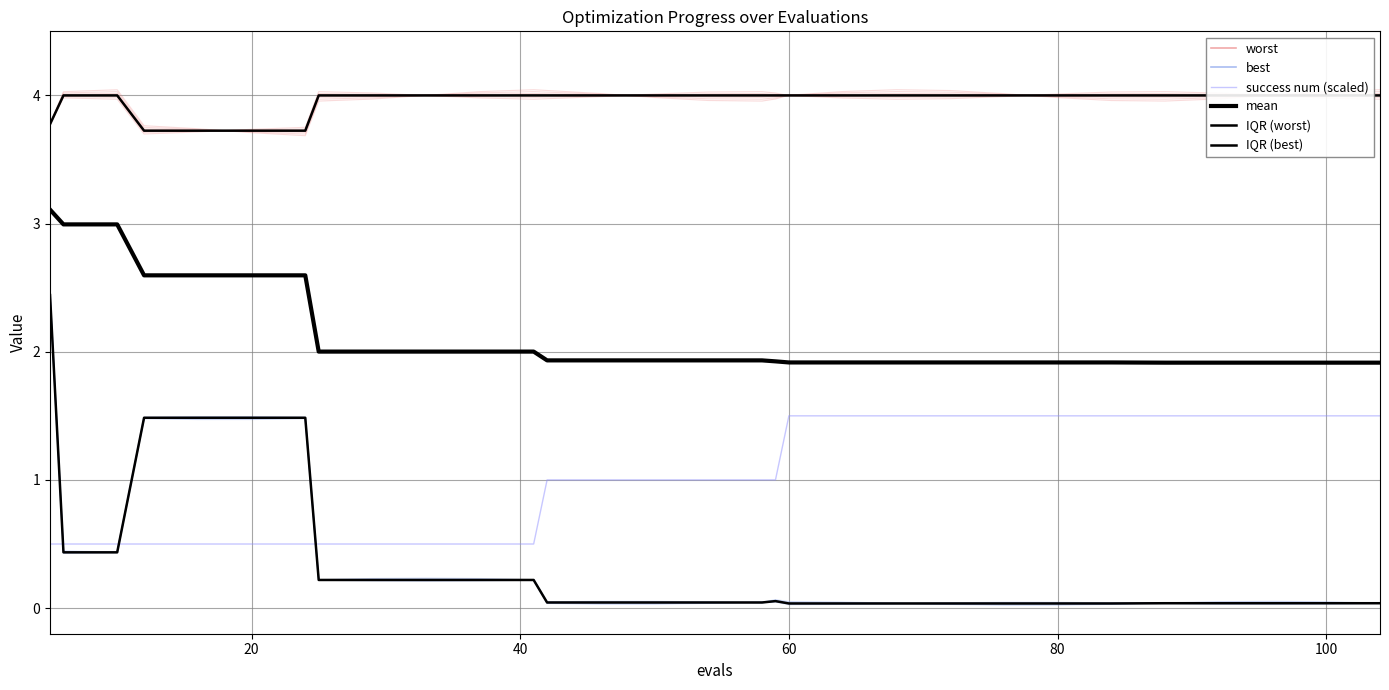

What is the value of the best point at the 4th from the left?

1.5